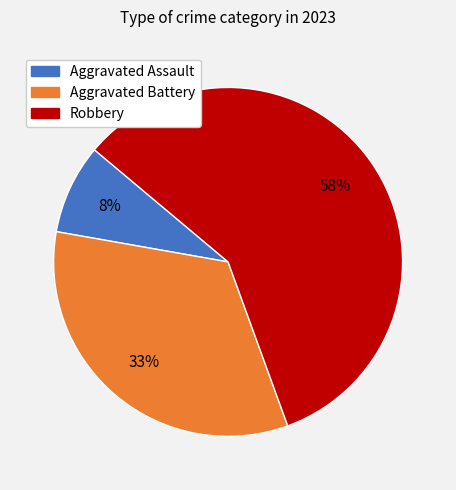

Does Aggravated Battery account for over 50% of the chart?

No